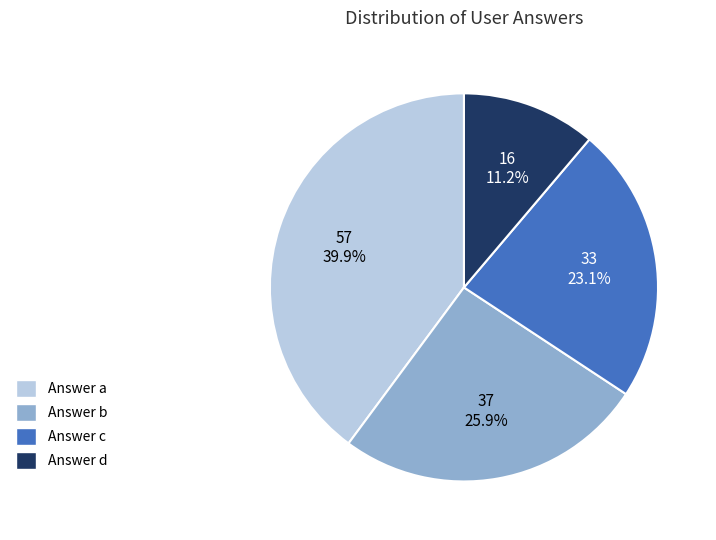

Is there any slice that represents more than half of the pie?

No